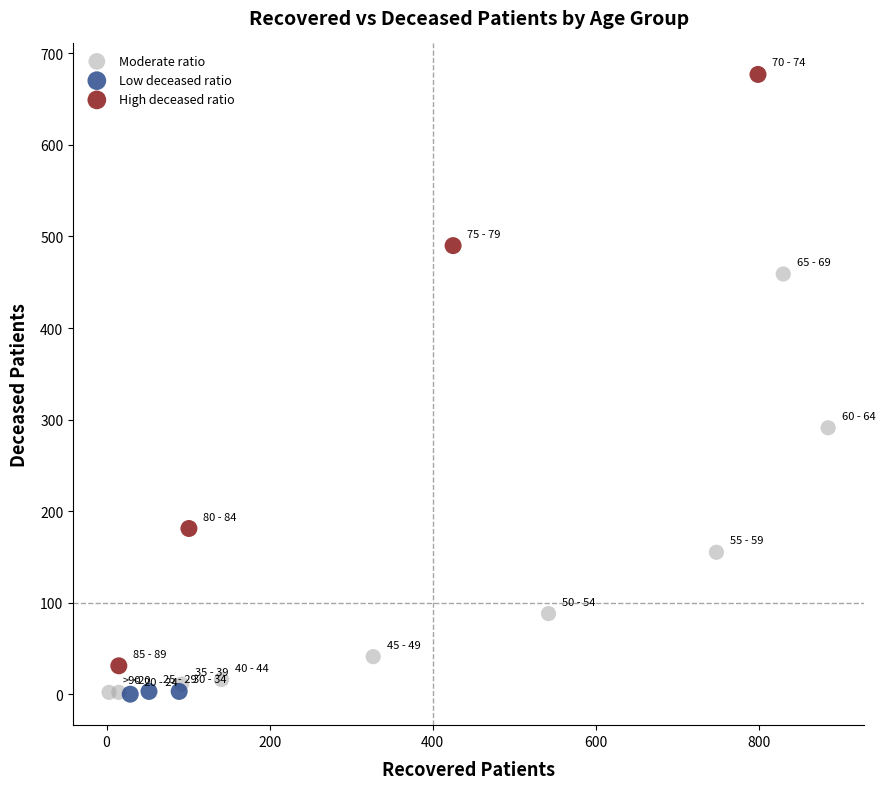

Which series has the largest Y range (max minus min)?

High deceased ratio